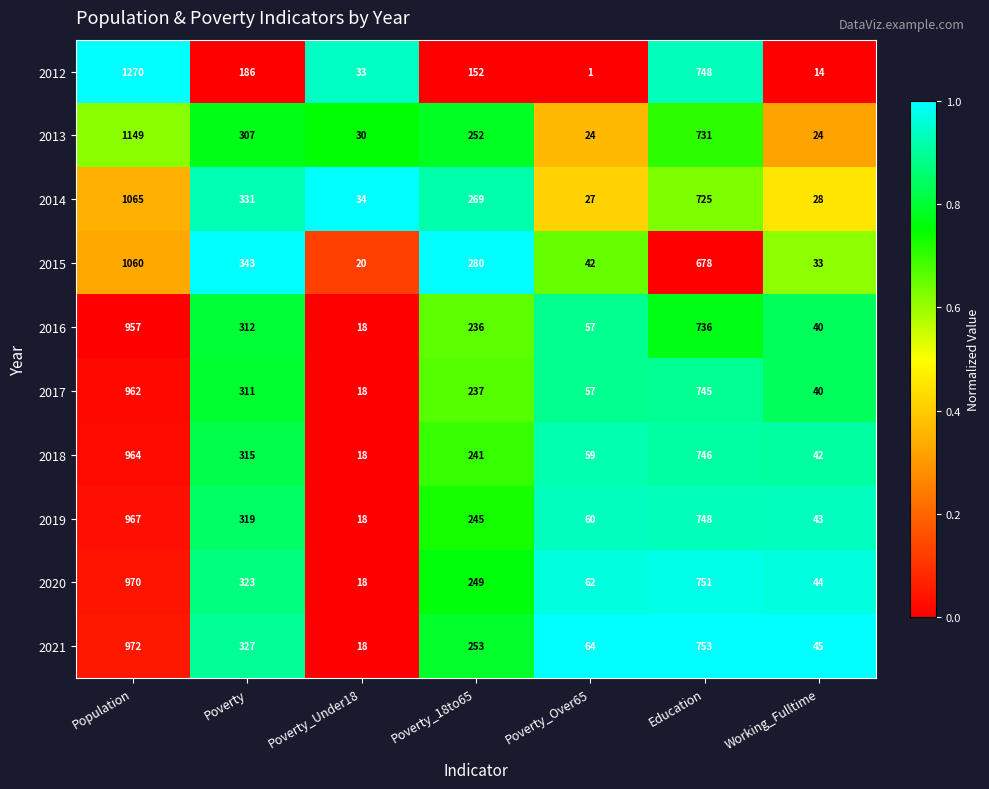

The 2016 series shows 312 at Poverty. True or false?

True